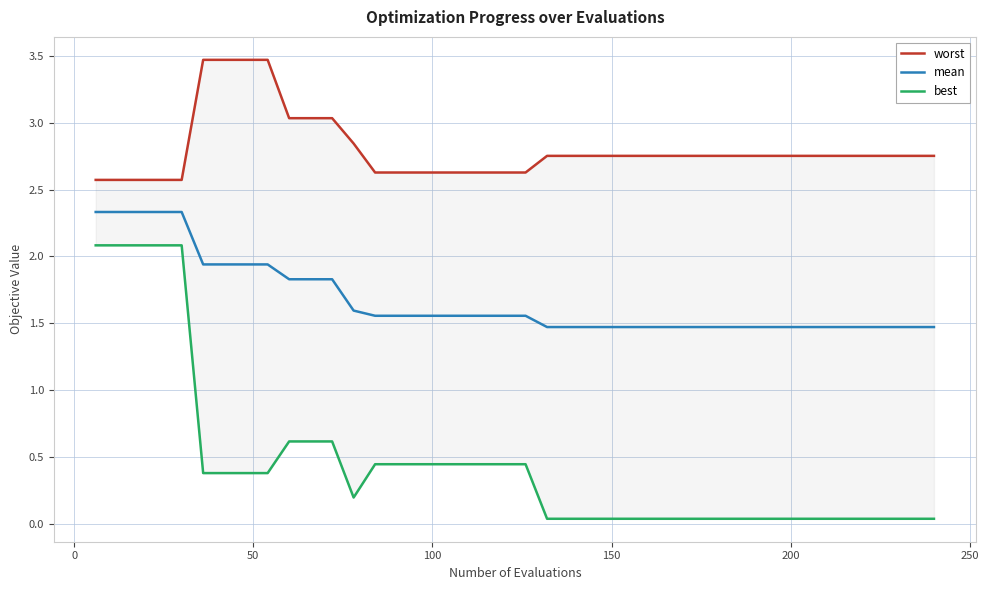

What is the maximum value for mean?

2.3